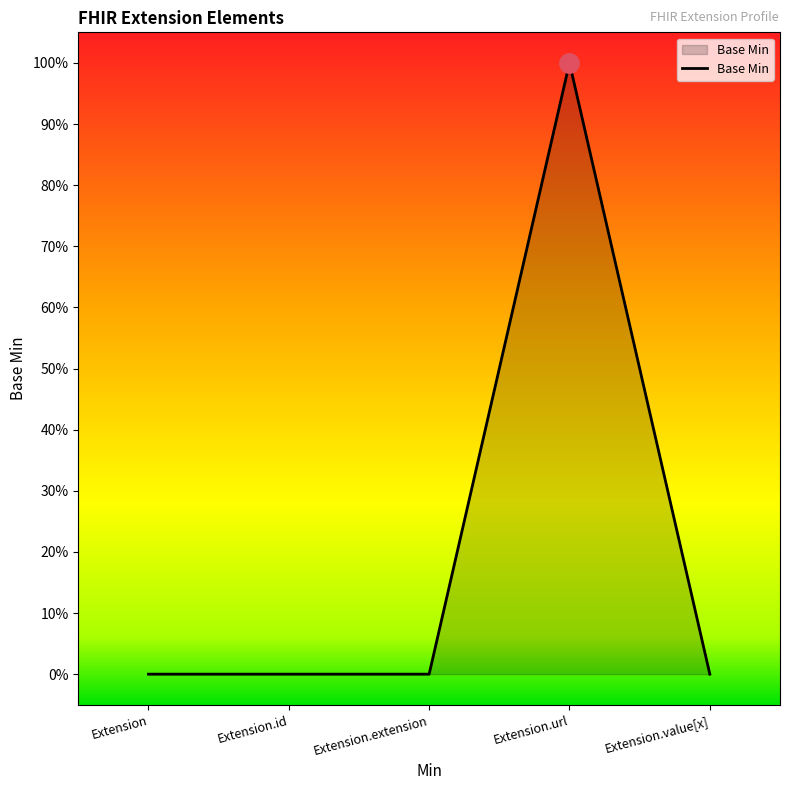

Is this an area chart (filled region under the line)?

Yes